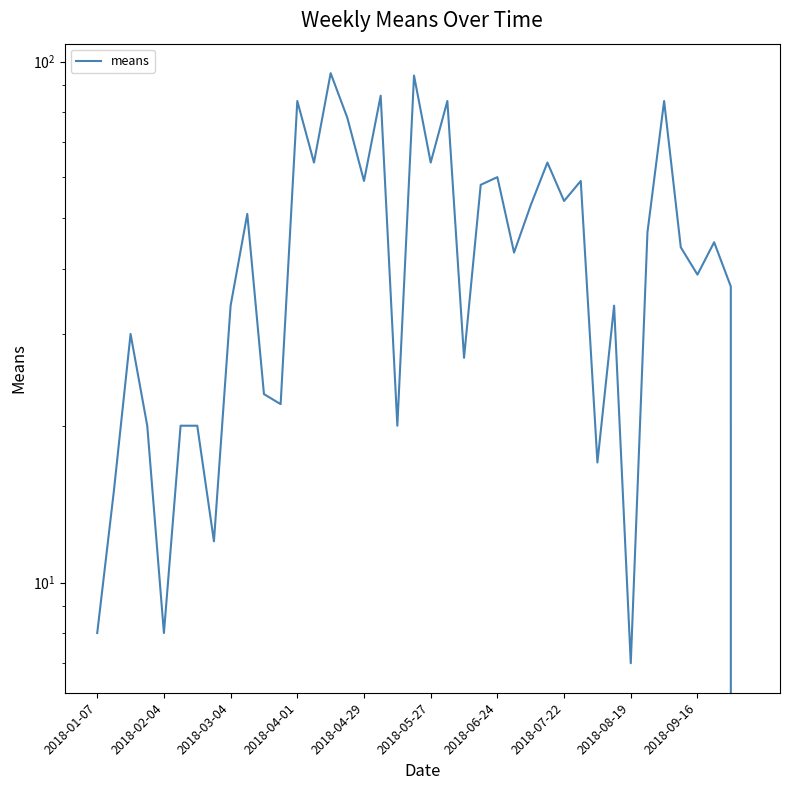

Is it true that the value at 10 is 23?

True